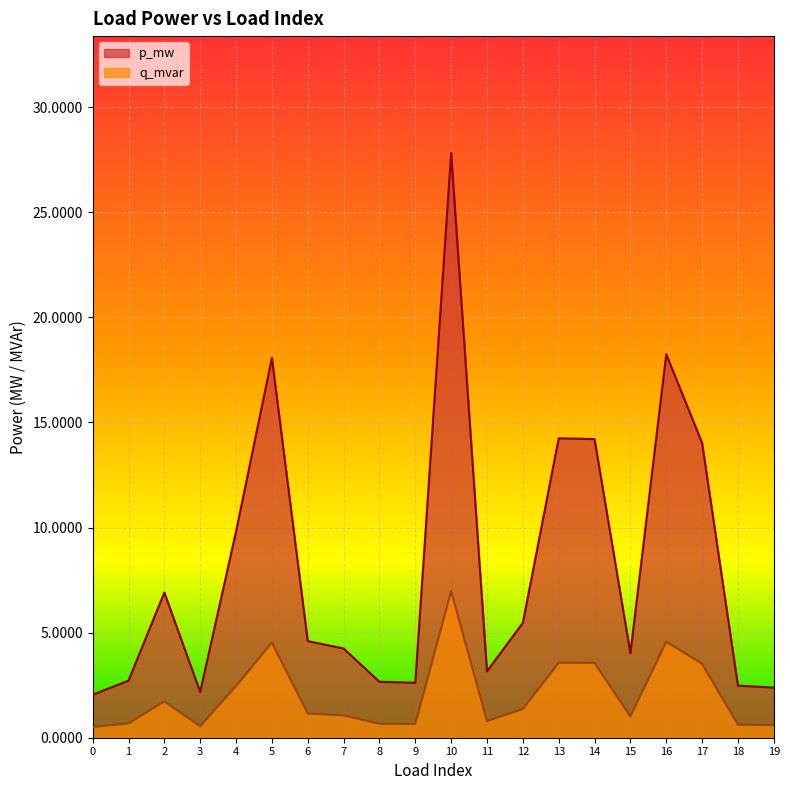

Is it true that q_mvar equals 0.2 at 19?

False